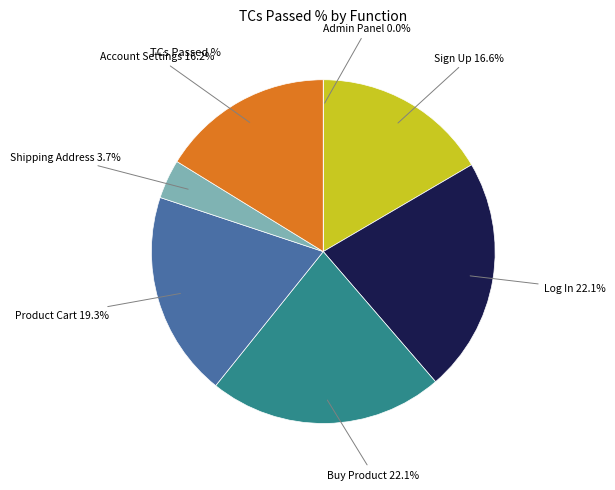

What is the smallest slice in the pie chart?

Admin Panel